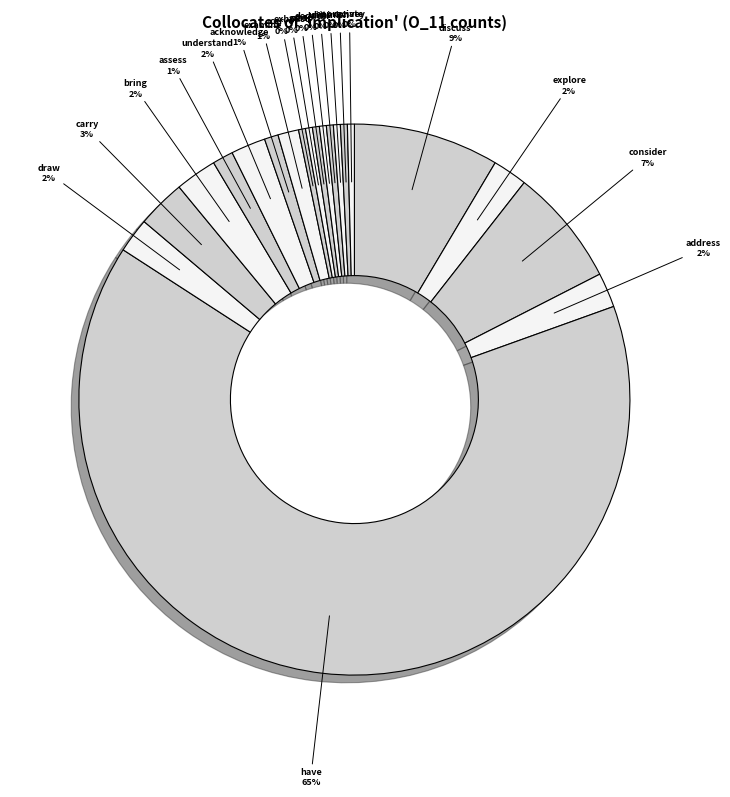

Rank the categories by value from lowest to highest.

carve, exhaust, grasp, deduce, unite, diminish, appreciate, convey, acknowledge, assess, examine, explore, address, draw, understand, bring, carry, consider, discuss, have